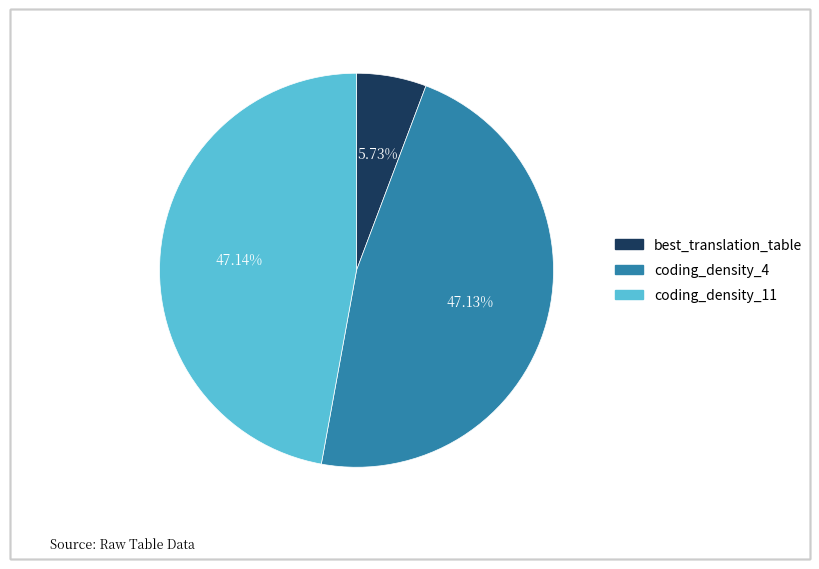

What percentage is the coding_density_11 slice, to the nearest percent?

47%